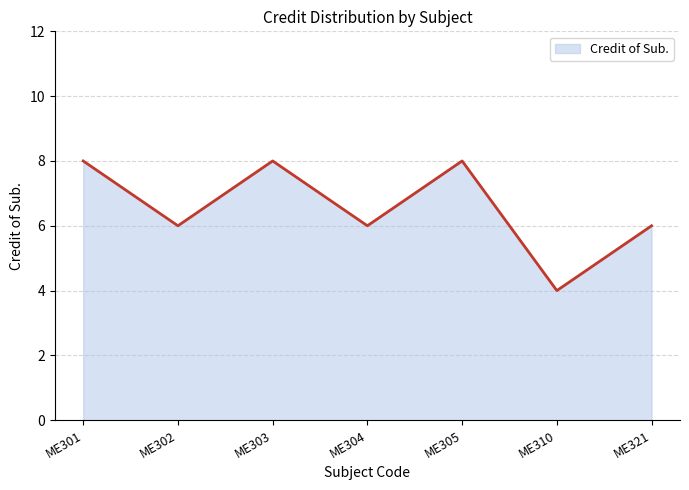

Where is the first local minimum?

ME302